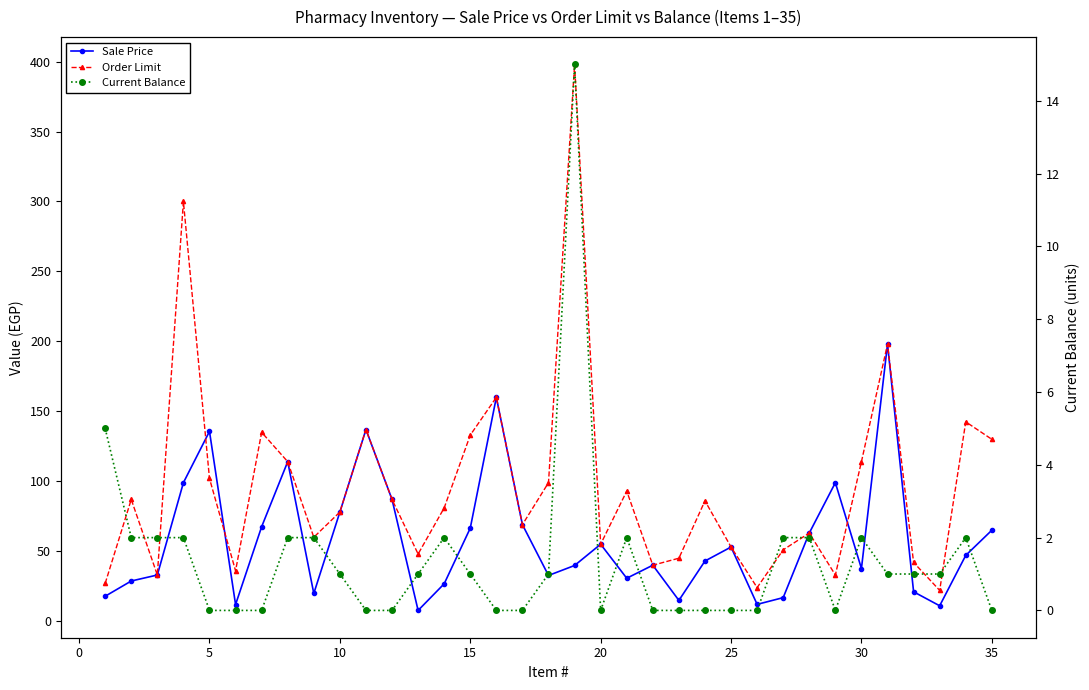

Reading left to right, list all the values displayed in this chart.

Sale Price: 17.8	28.7	33.0	99.0	135.7	11.9	67.5	114.0	19.8	78.0	137.0	87.0	7.7	26.7	66.5	160.0	69.0	32.7	39.8	55.0	30.7	40.0	14.8	43.0	53.0	12.0	16.8	63.0	99.0	37.6	198.0	21.0	11.0	47.0	65.0
Order Limit: 27.0	87.0	33.0	300.0	102.0	36.0	135.0	114.0	60.0	78.0	137.0	87.0	48.0	81.0	133.0	160.0	69.0	99.0	398.0	55.0	93.0	40.0	45.0	86.0	53.0	24.0	51.0	63.0	33.0	114.0	198.0	42.0	22.0	142.5	130.0
Current Balance: 5.0	2.0	2.0	2.0	0.0	0.0	0.0	2.0	2.0	1.0	0.0	0.0	1.0	2.0	1.0	0.0	0.0	1.0	15.0	0.0	2.0	0.0	0.0	0.0	0.0	0.0	2.0	2.0	0.0	2.0	1.0	1.0	1.0	2.0	0.0